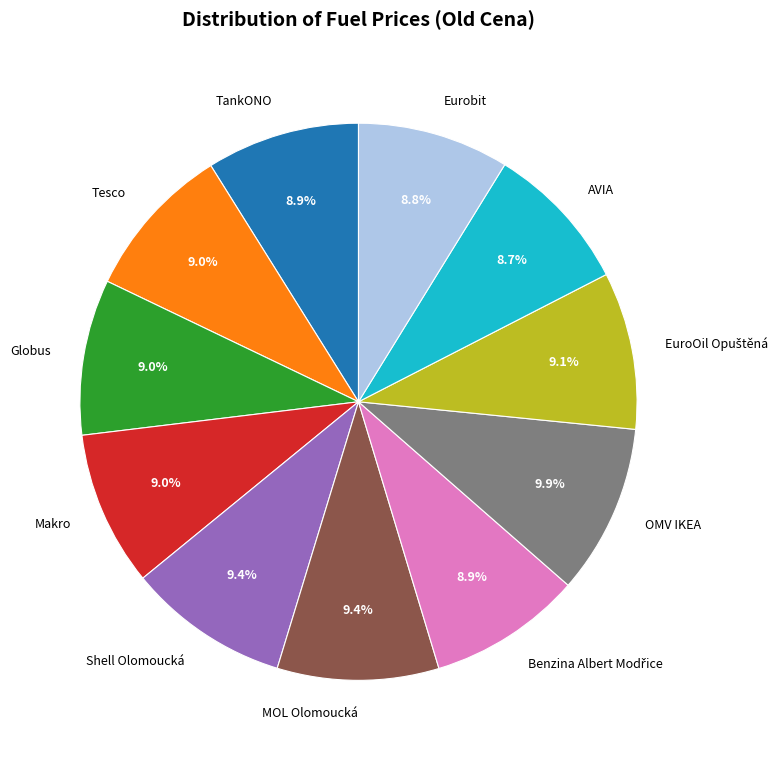

Does Globus account for over 50% of the chart?

No